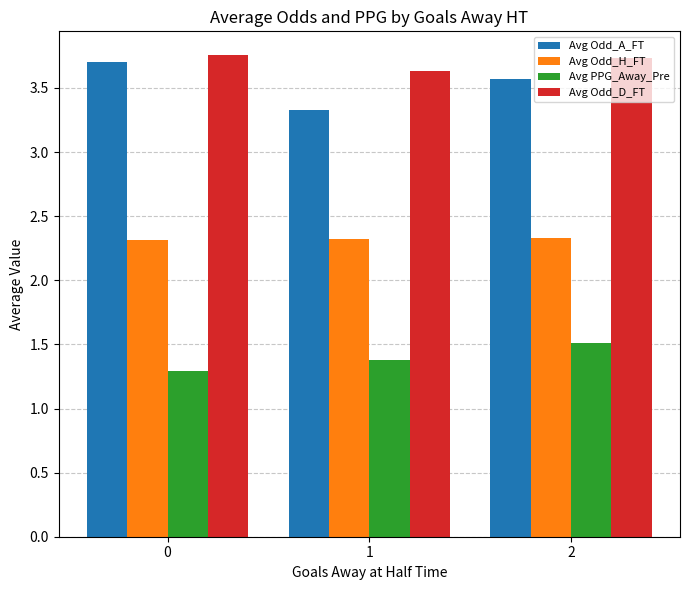

At 1, list the series in order from smallest to largest.

Avg PPG_Away_Pre, Avg Odd_H_FT, Avg Odd_A_FT, Avg Odd_D_FT